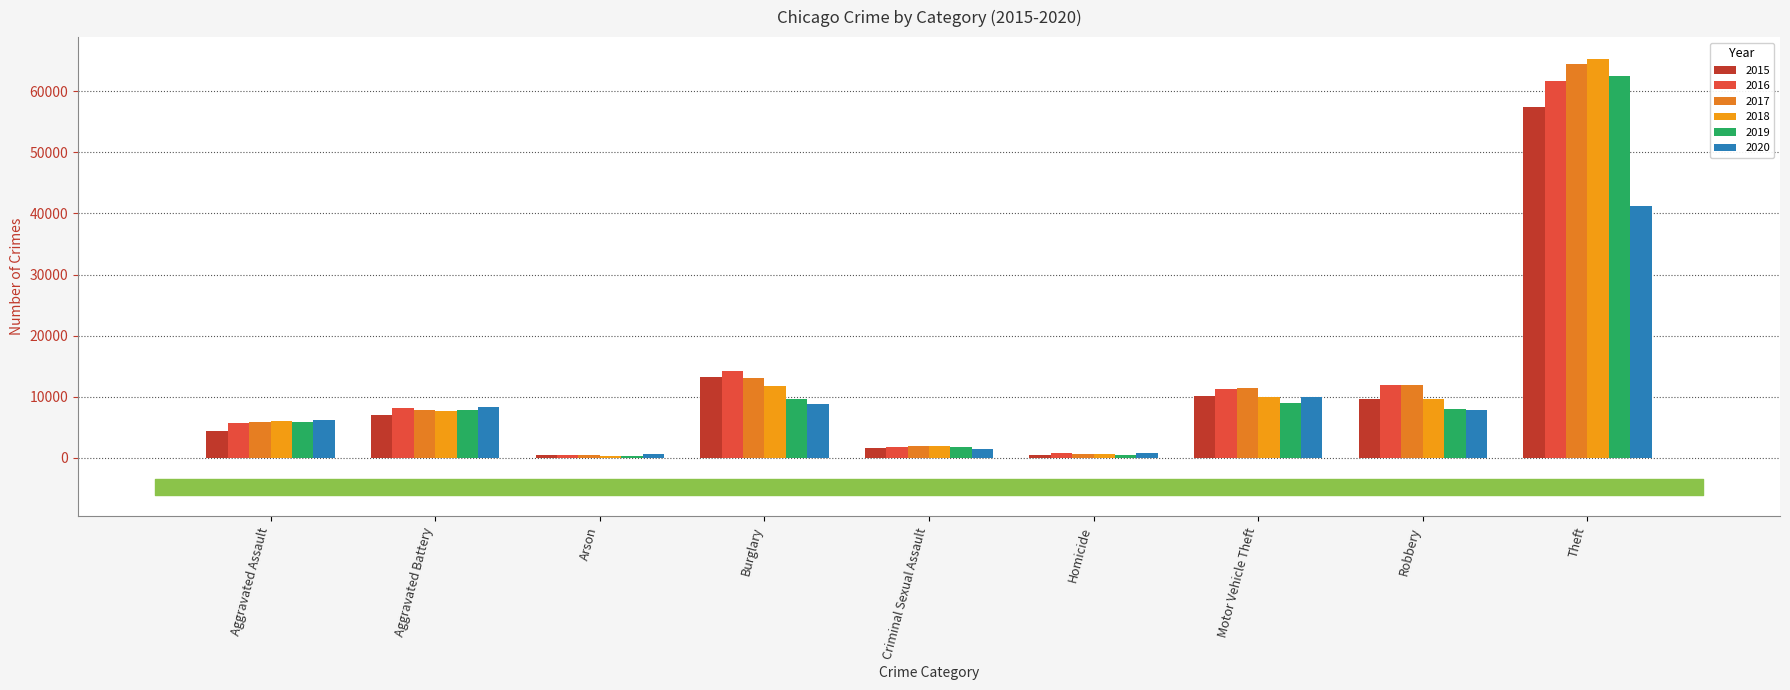

What is the smallest value displayed?

373